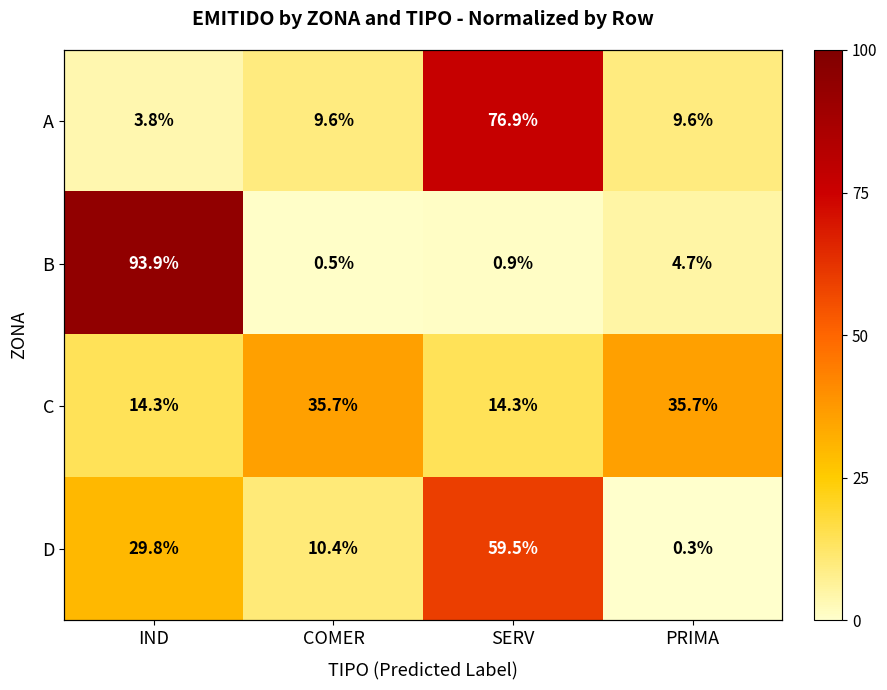

Which series changed the most between IND and SERV?

B